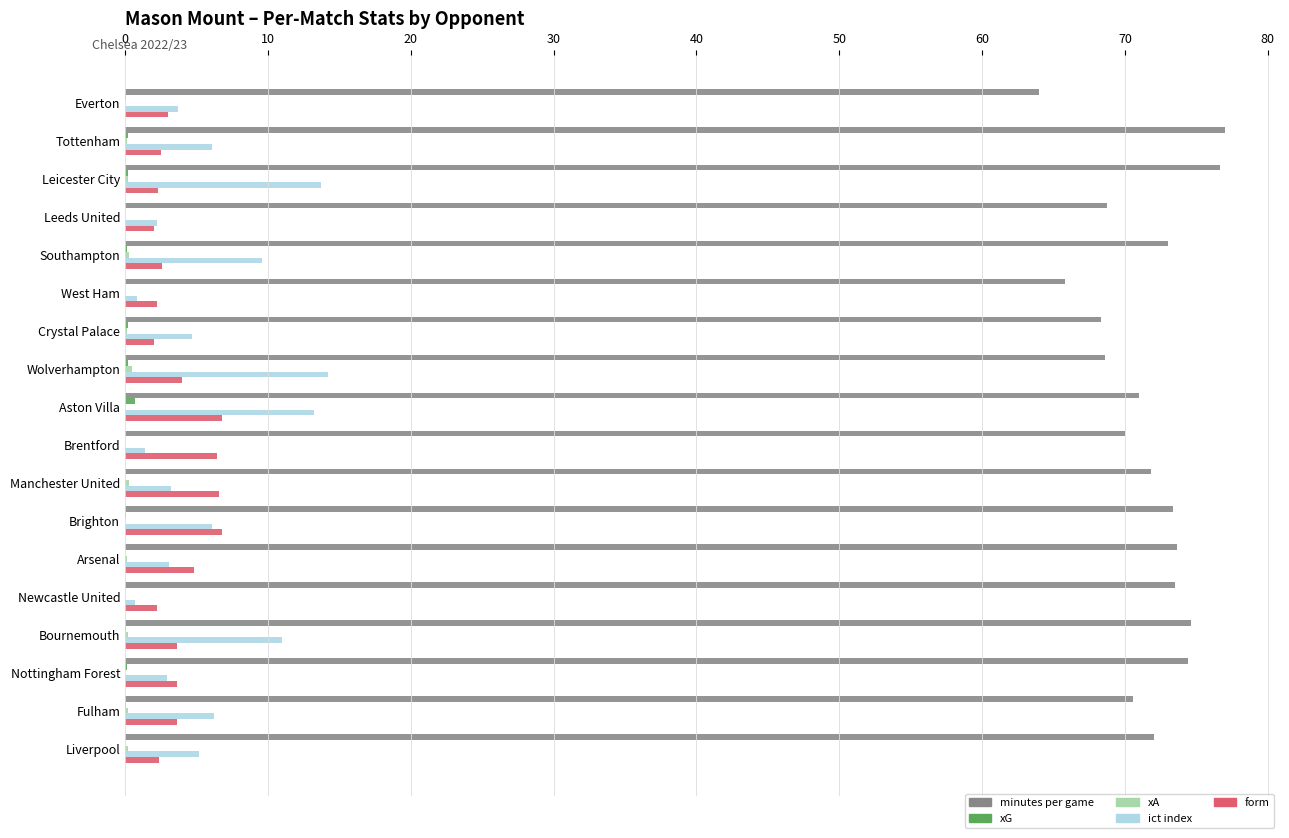

What is the greatest value displayed?

77.0